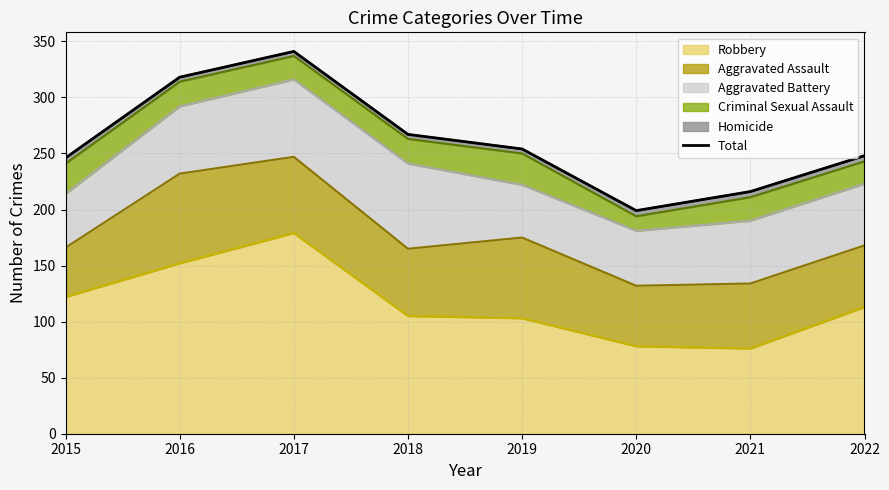

What is the approximate value at 2017?

341